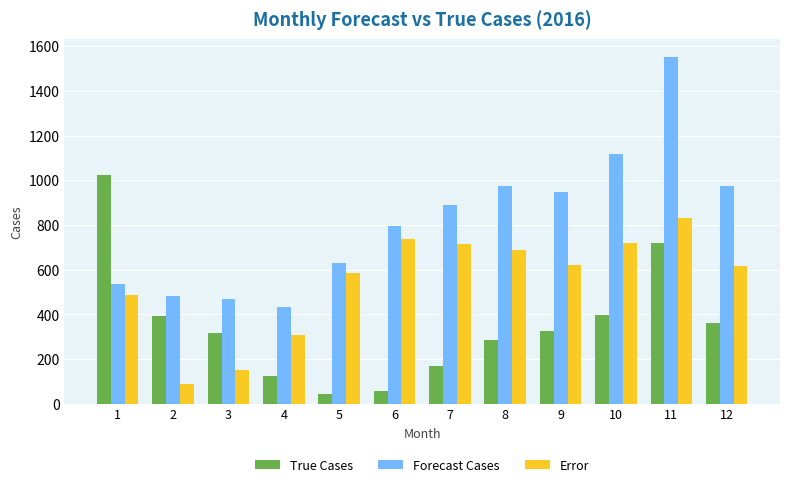

What are all the series names shown in the legend?

True Cases, Forecast Cases, Error